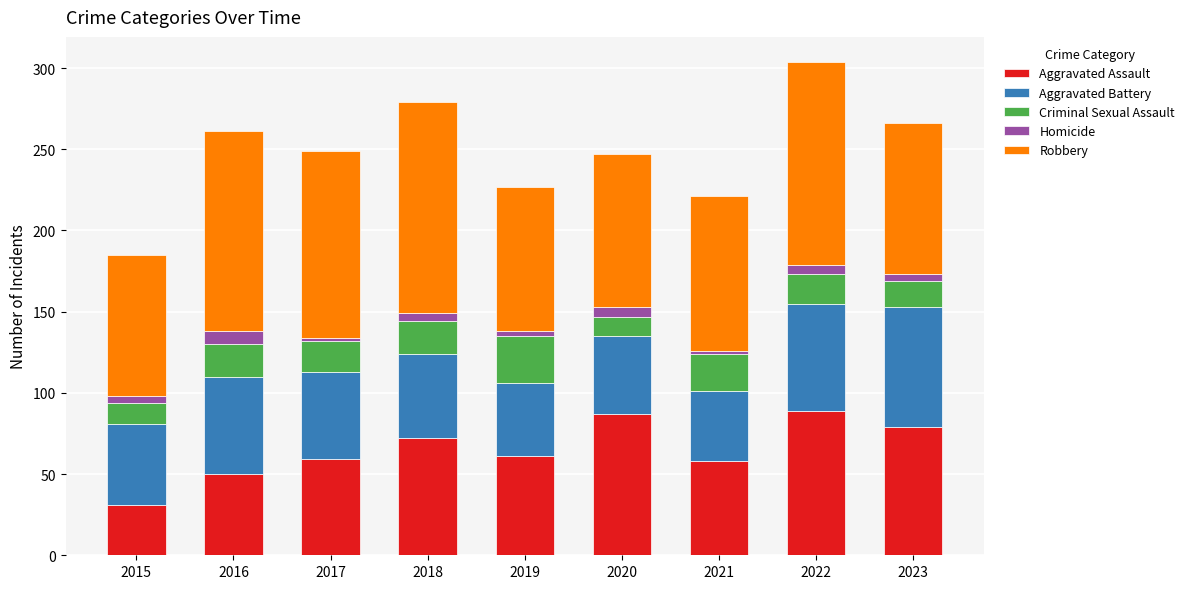

What value does the Aggravated Assault series have at 2016?

50